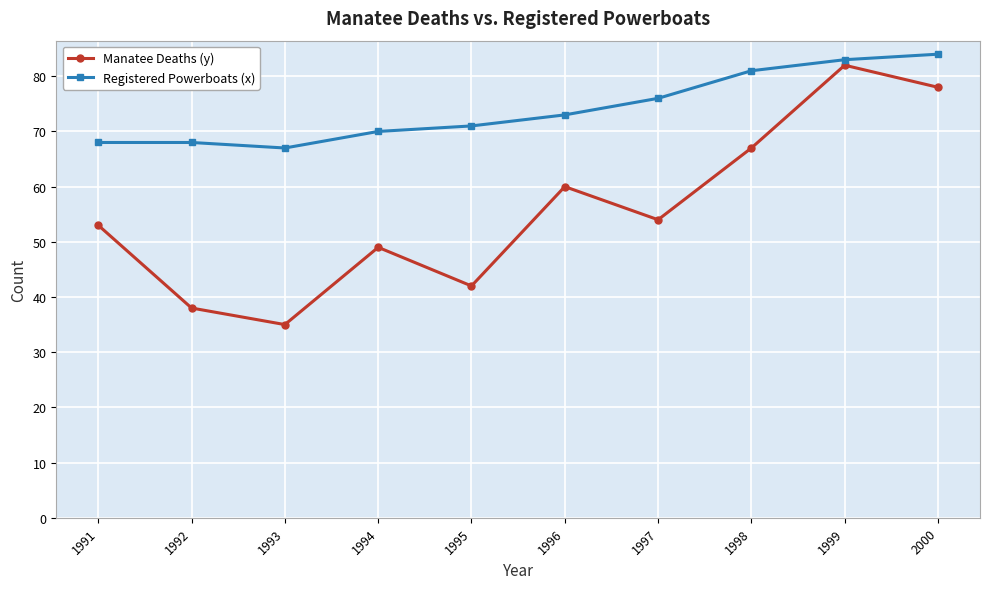

What is the spread (max minus min) of values at 1991?

15